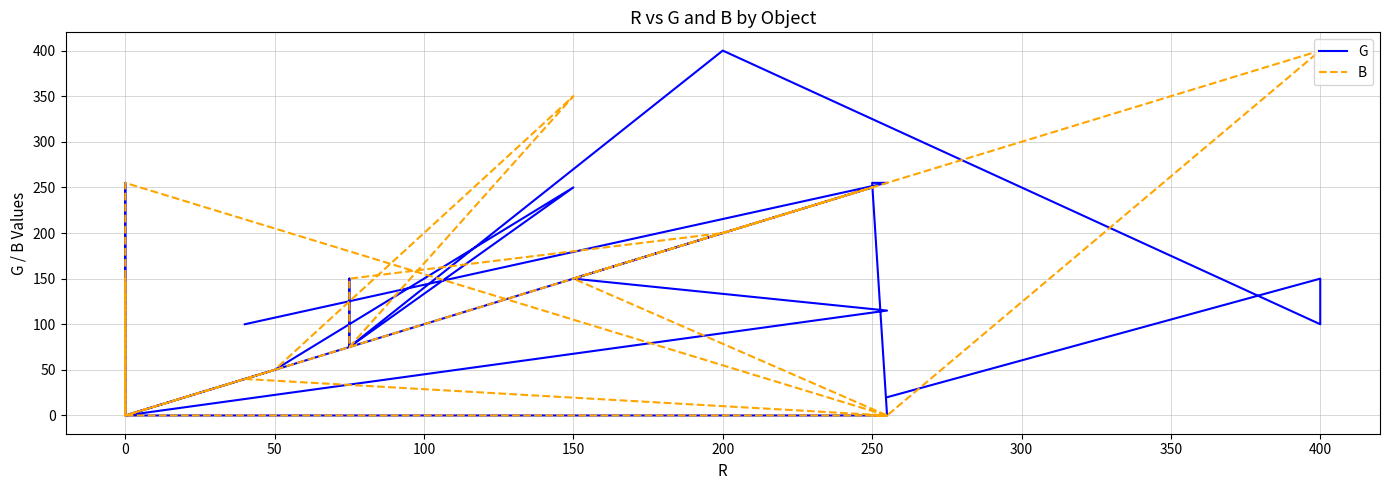

How many intersections are there between G and B?

5